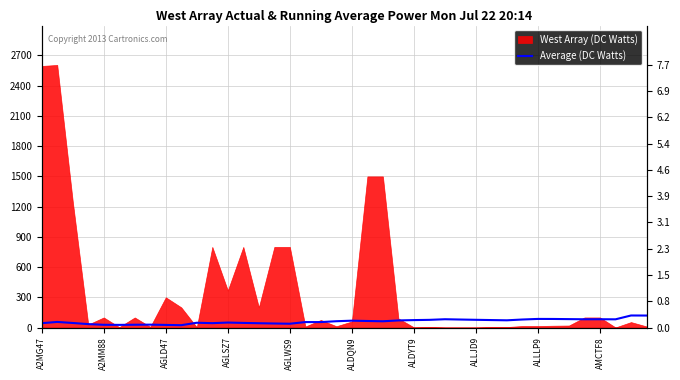

What position from the left is 38?

39